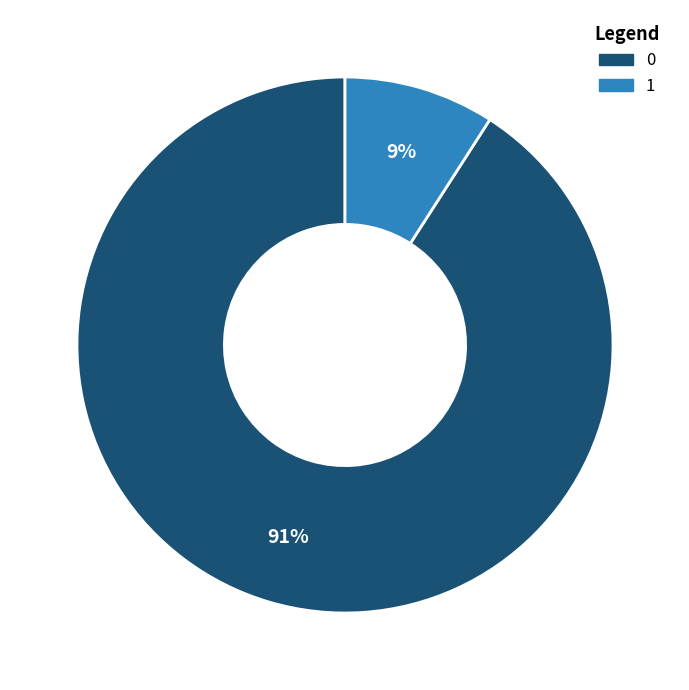

Is there any slice that represents more than half of the pie?

Yes